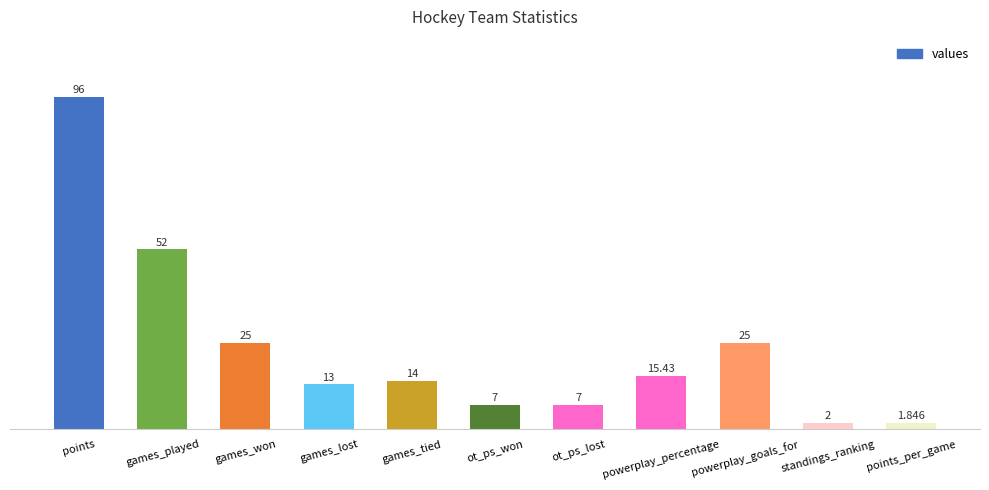

What is the label of the 10th bar from the right?

games_played